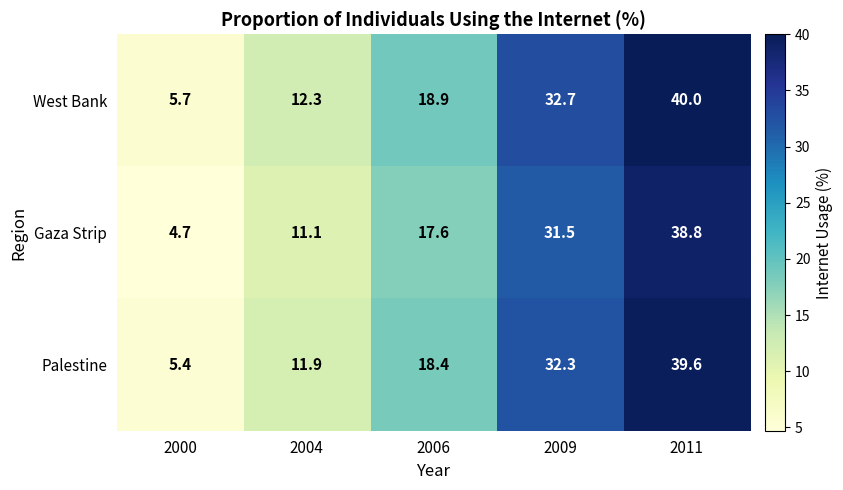

The West Bank series shows 40.0 at 2011. True or false?

True